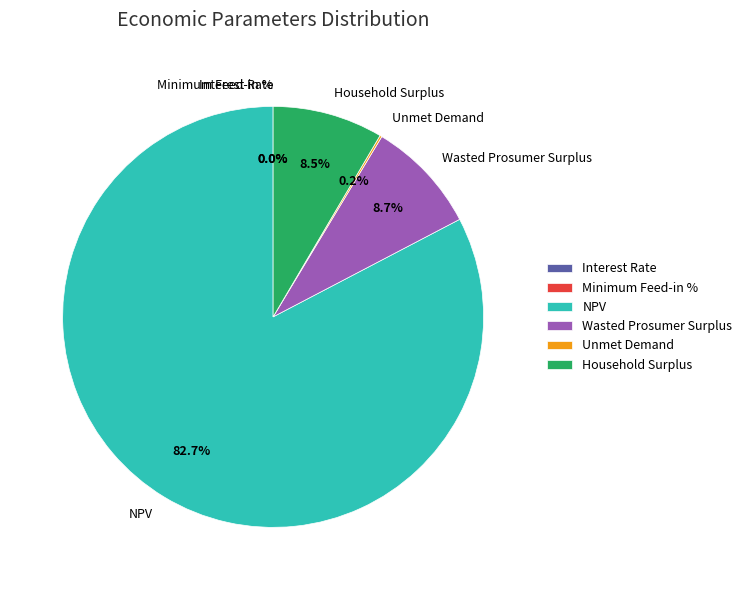

Which category has the biggest portion of the pie?

NPV